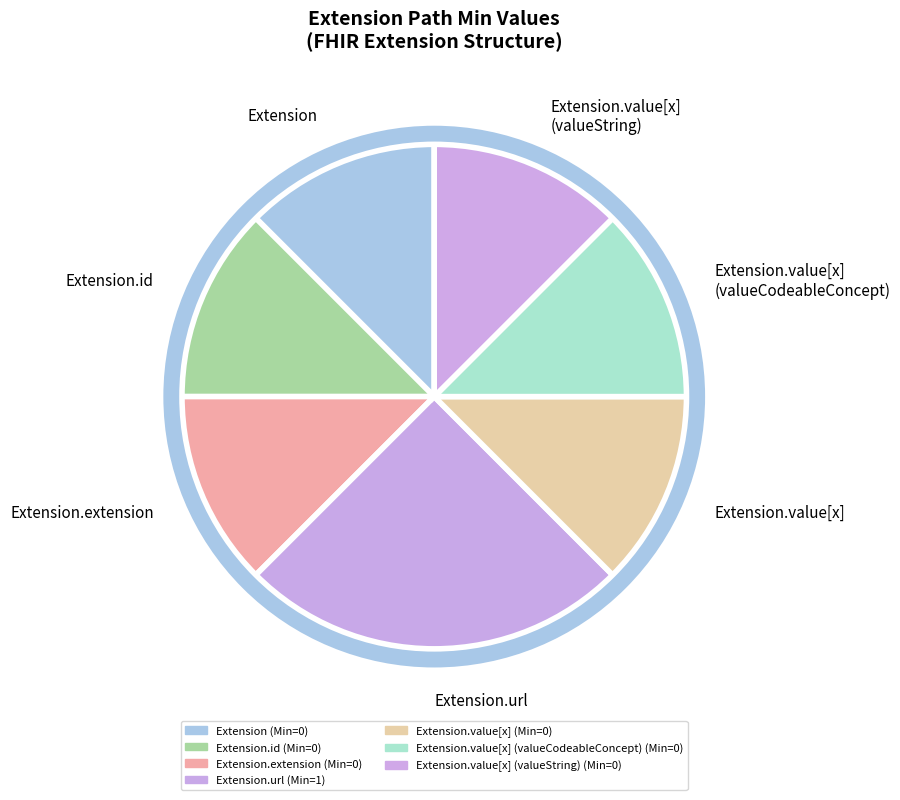

Is there any slice that represents more than half of the pie?

No